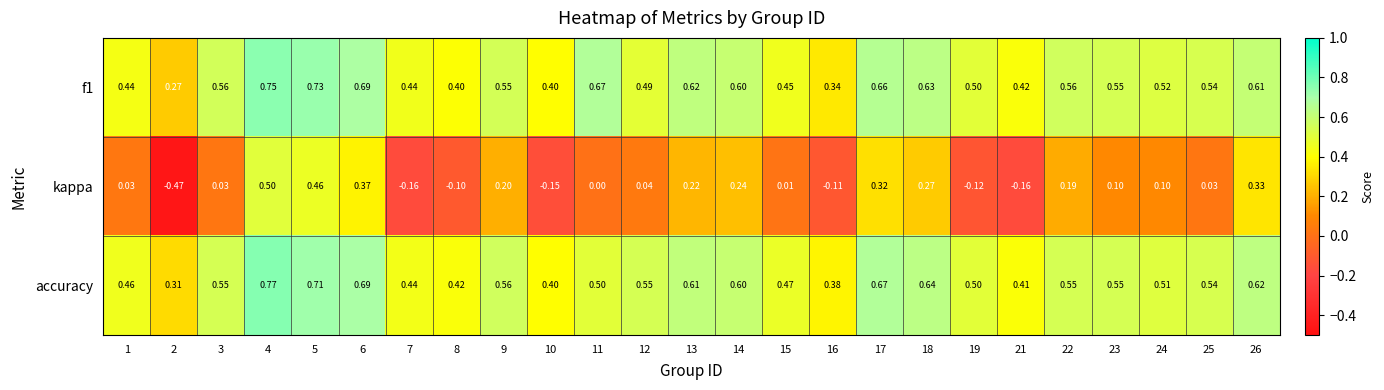

Between 23 and 25, which series saw the biggest shift?

kappa